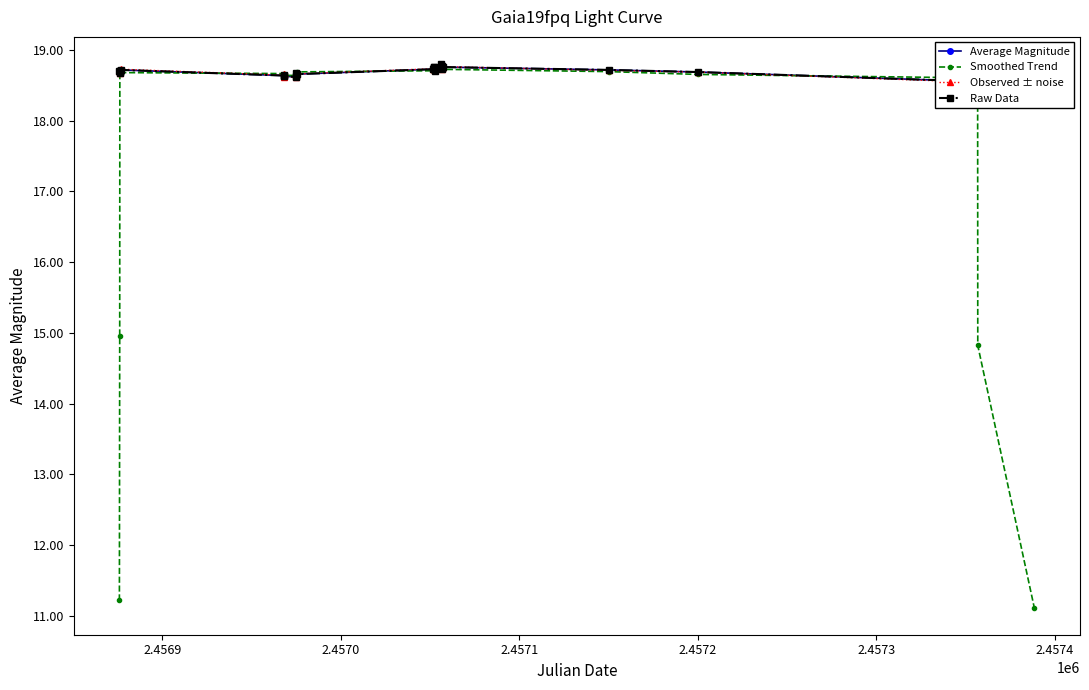

In Observed ± noise, how many points are lower than both neighbors (excluding endpoints)?

10